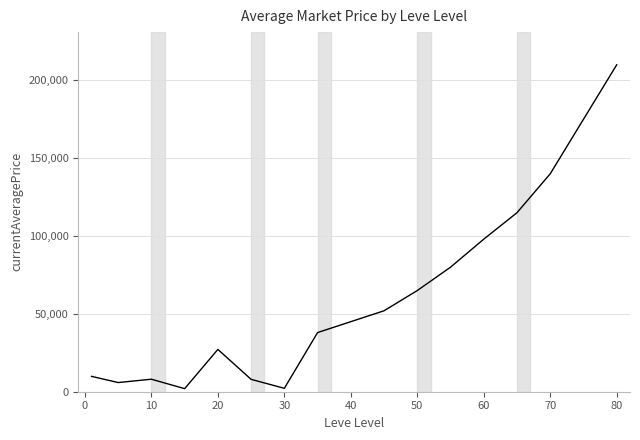

What is the maximum value shown in the chart?

210000.0